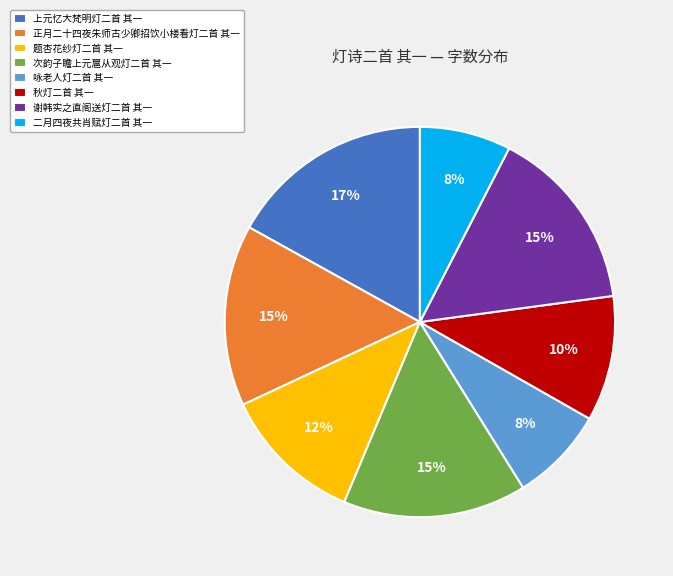

To the nearest percent, what portion does 题杏花纱灯二首 其一 represent?

12%